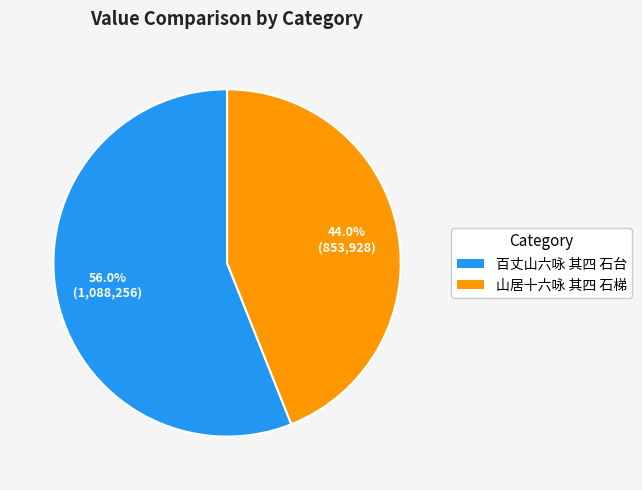

True or false: 百丈山六咏 其四 石台 accounts for 56% of the total.

True